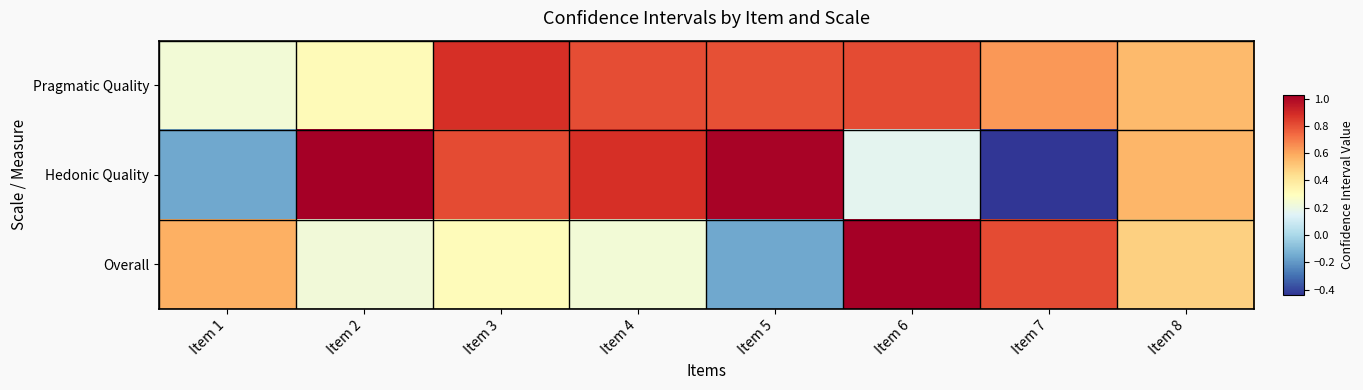

Reading left to right, extract all data points from this chart.

Pragmatic Quality: Item 1=0.2	Item 2=0.3	Item 3=0.9	Item 4=0.8	Item 5=0.8	Item 6=0.8	Item 7=0.6	Item 8=0.6
Hedonic Quality: Item 1=-0.2	Item 2=1.0	Item 3=0.8	Item 4=0.9	Item 5=1.0	Item 6=0.2	Item 7=-0.4	Item 8=0.6
Overall: Item 1=0.6	Item 2=0.2	Item 3=0.3	Item 4=0.2	Item 5=-0.2	Item 6=1.0	Item 7=0.8	Item 8=0.5